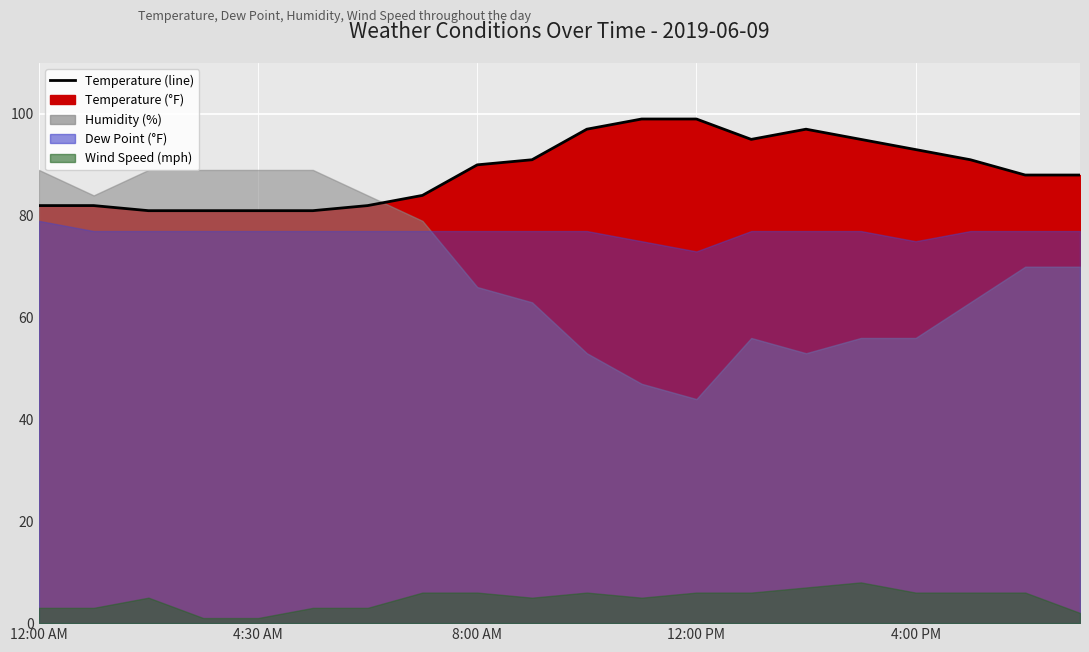

Does the chart display data point markers on the line(s)?

No